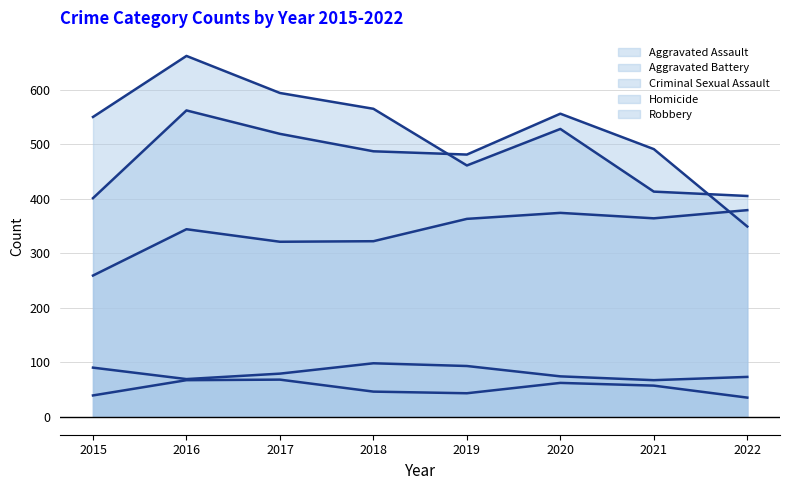

True or false: Homicide and Aggravated Battery intersect in this chart.

False